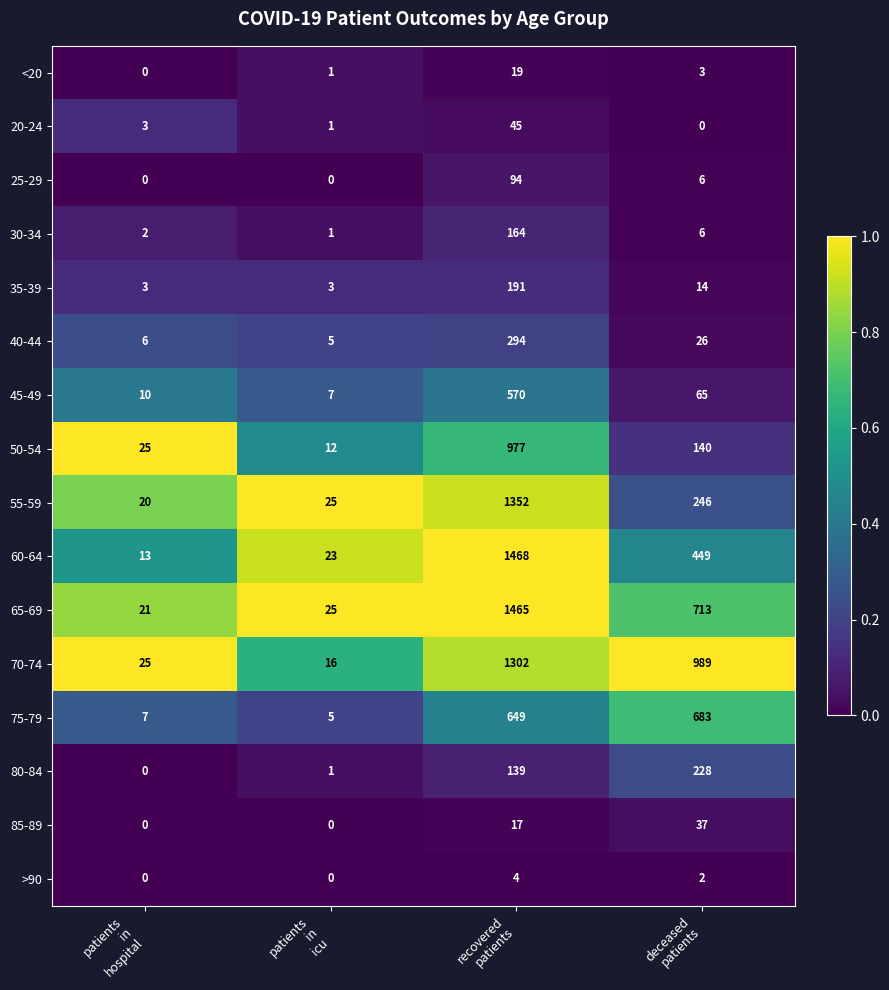

How many series are shown in this chart?

16